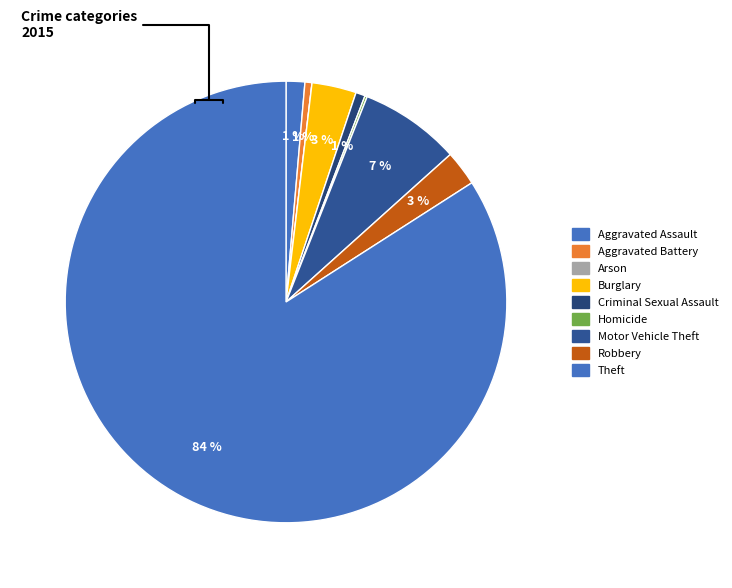

To the nearest percent, what percentage of the pie is Robbery?

3%